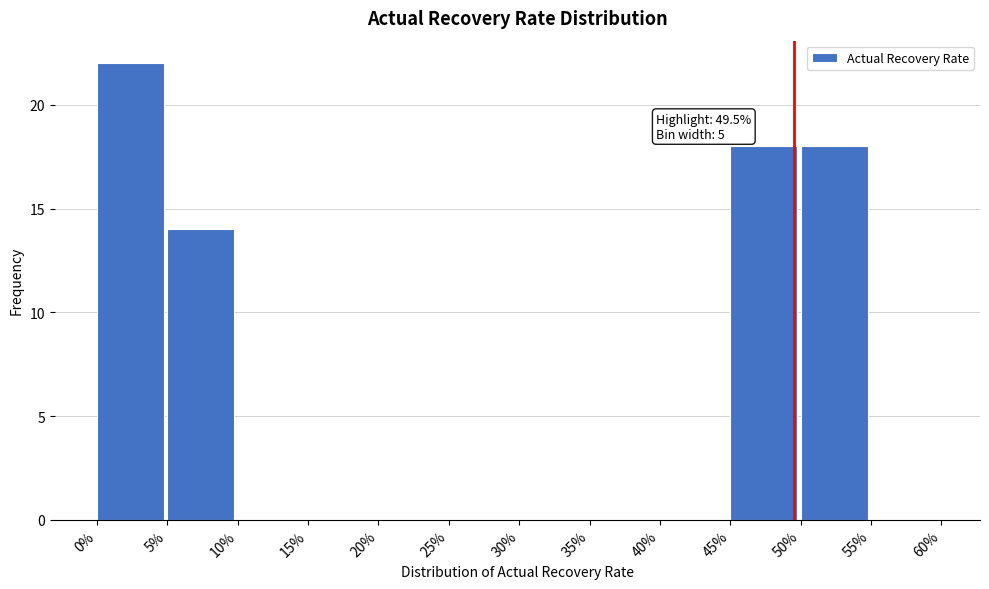

Which range on the x-axis has the tallest bar?

0% to 5%